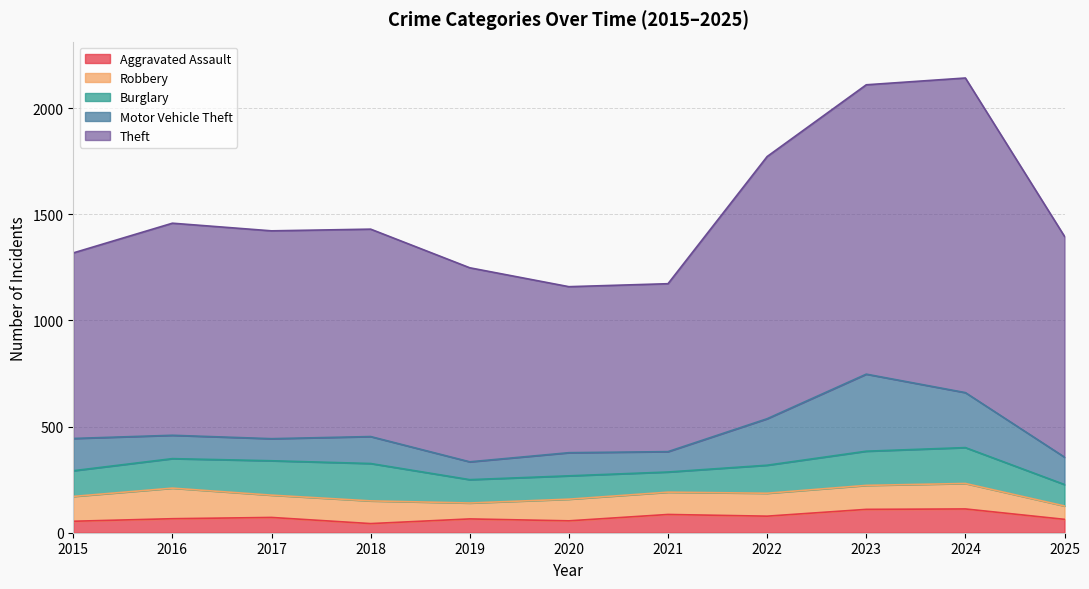

At which label does Burglary first exceed 132?

2016